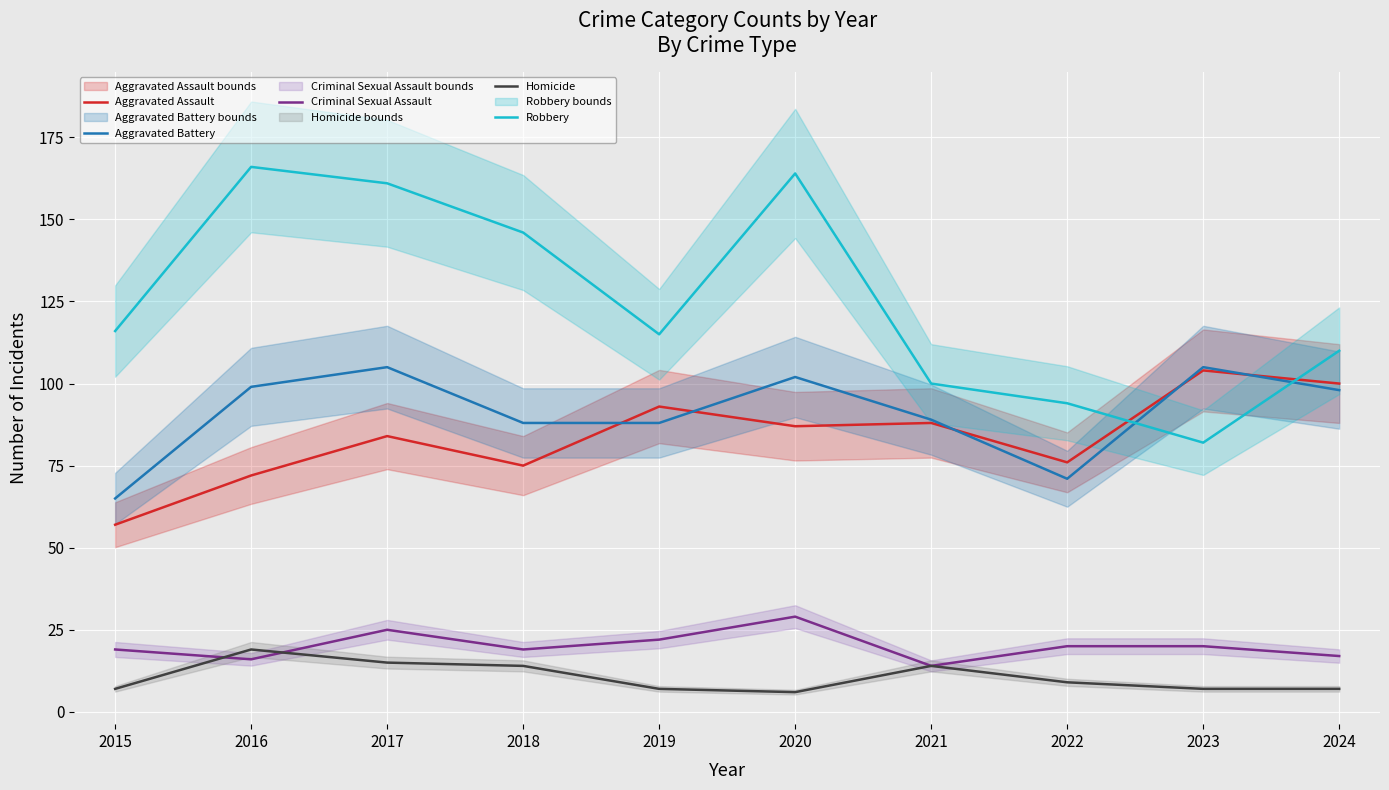

Count the number of categories in the chart.

10